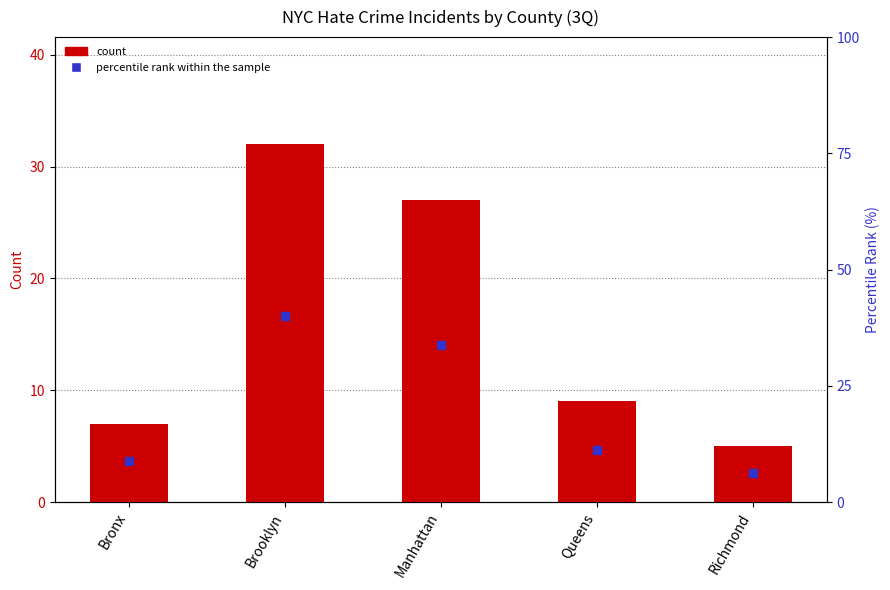

At which category is the sum across all series the highest?

Brooklyn